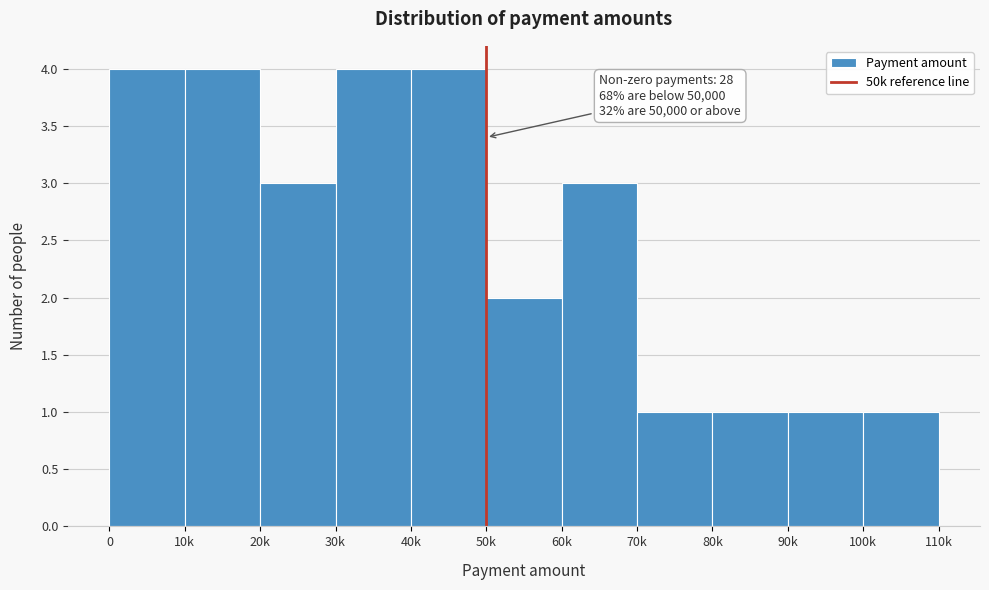

Reading right to left, extract all data points from this chart.

1	1	1	1	3	2	4	4	3	4	4